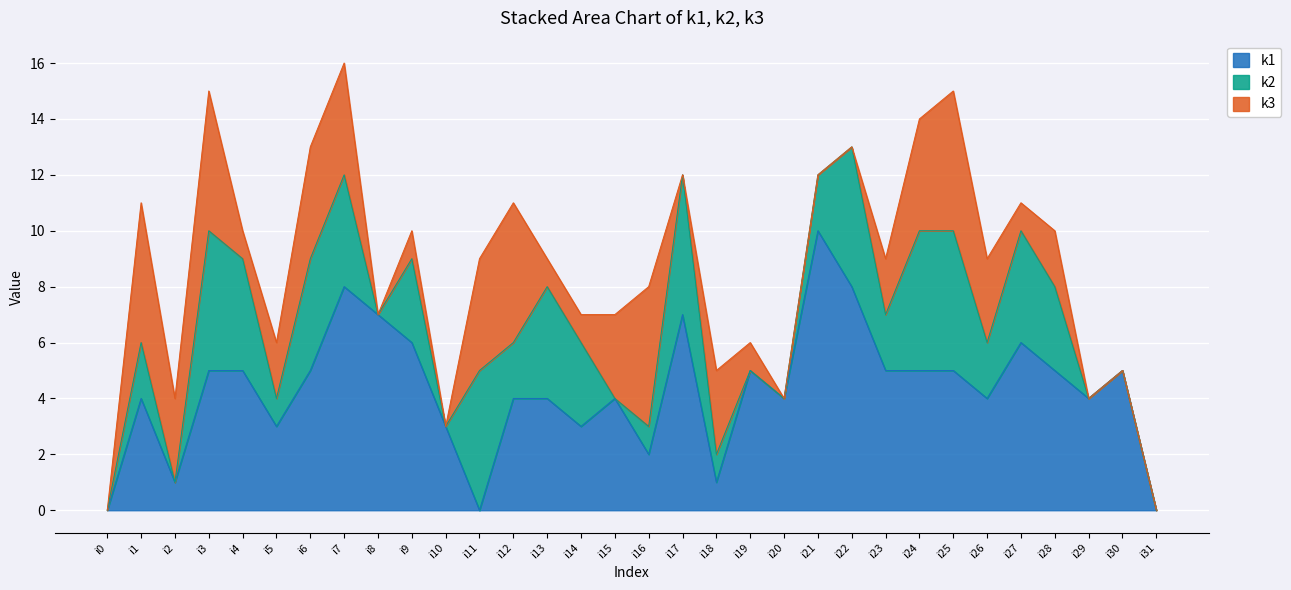

Rank the series by their maximum value, from highest to lowest.

k1, k2, k3